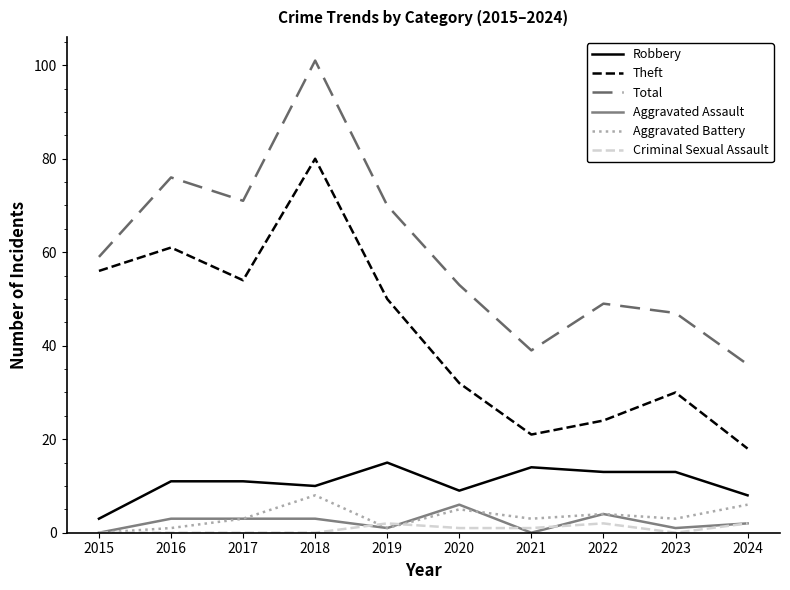

What is the difference between the maximum and minimum values in the Aggravated Assault series?

6